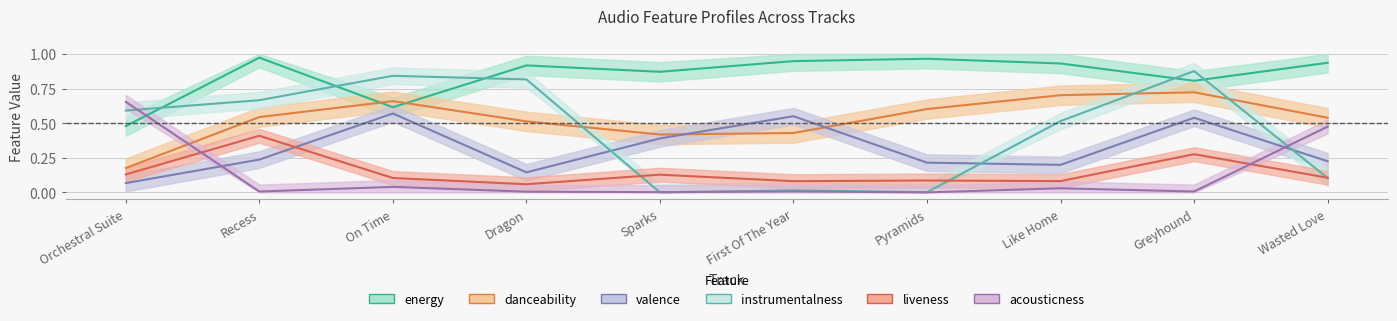

List the series in order of their peak value, lowest first.

liveness, valence, acousticness, danceability, instrumentalness, energy